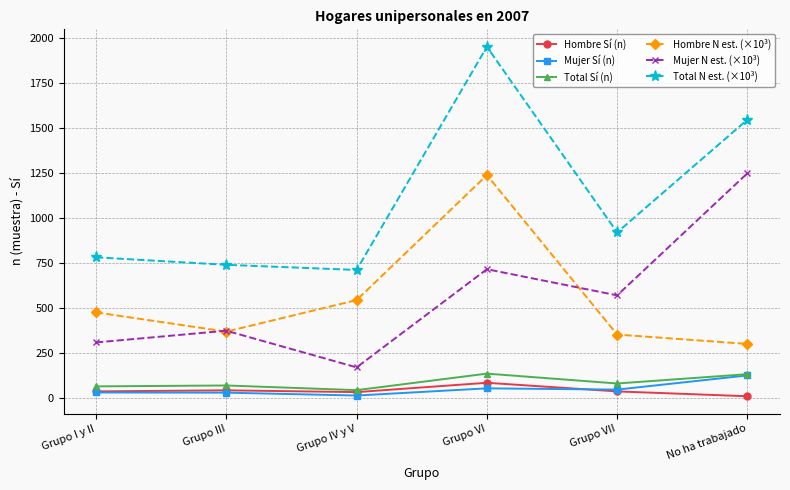

Is the value of Mujer Sí (n) at Grupo VI greater than the value of Hombre N est. (×10³) at Grupo I y II?

No